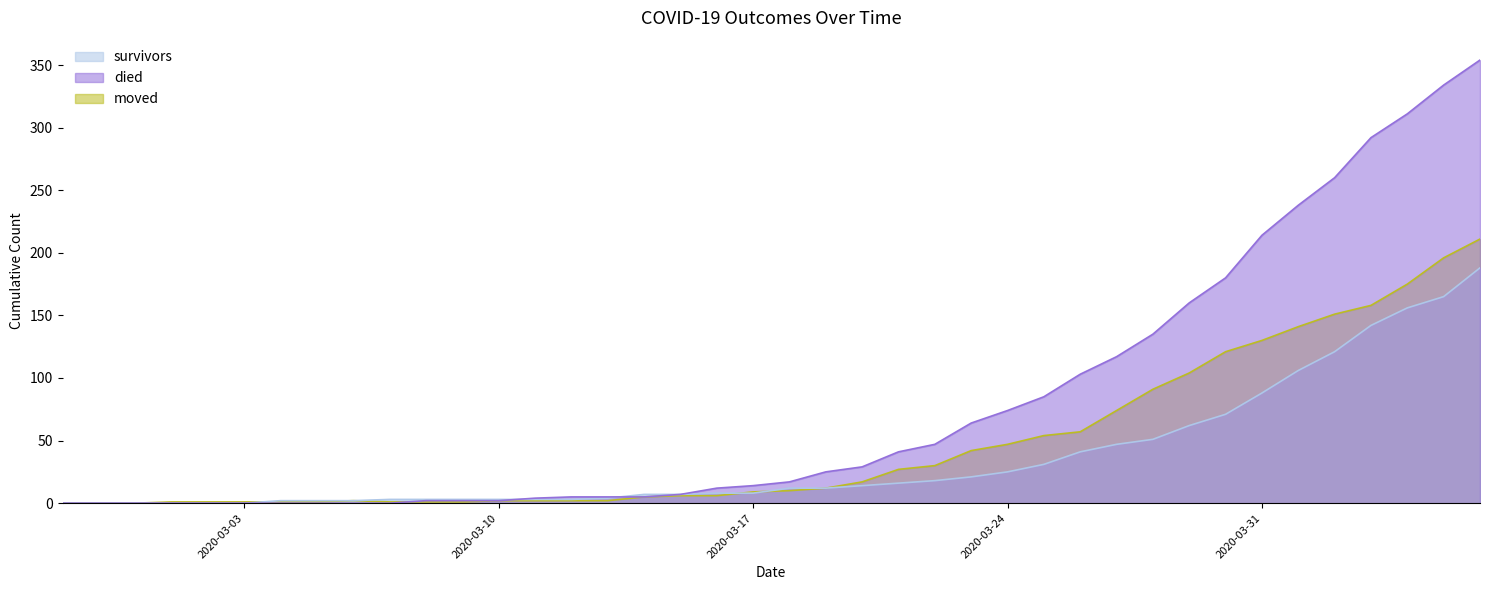

What is the difference between the highest and lowest values at 2020-04-02?

139